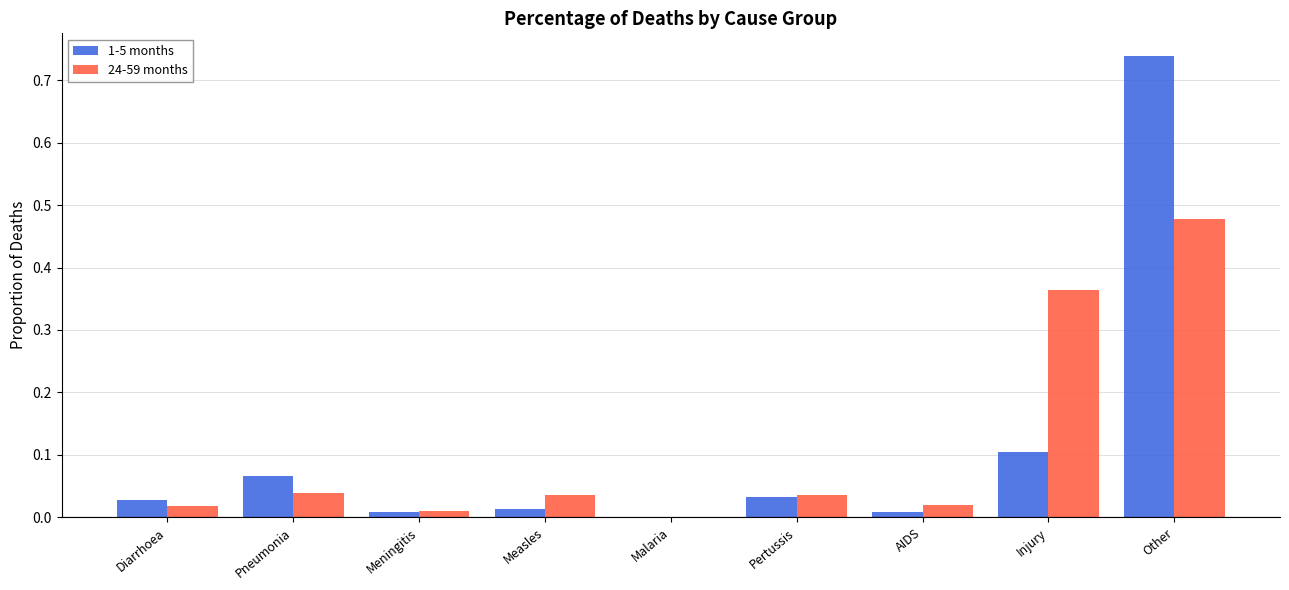

Is the value of 24-59 months at Injury greater than the value of 1-5 months at Pneumonia?

Yes